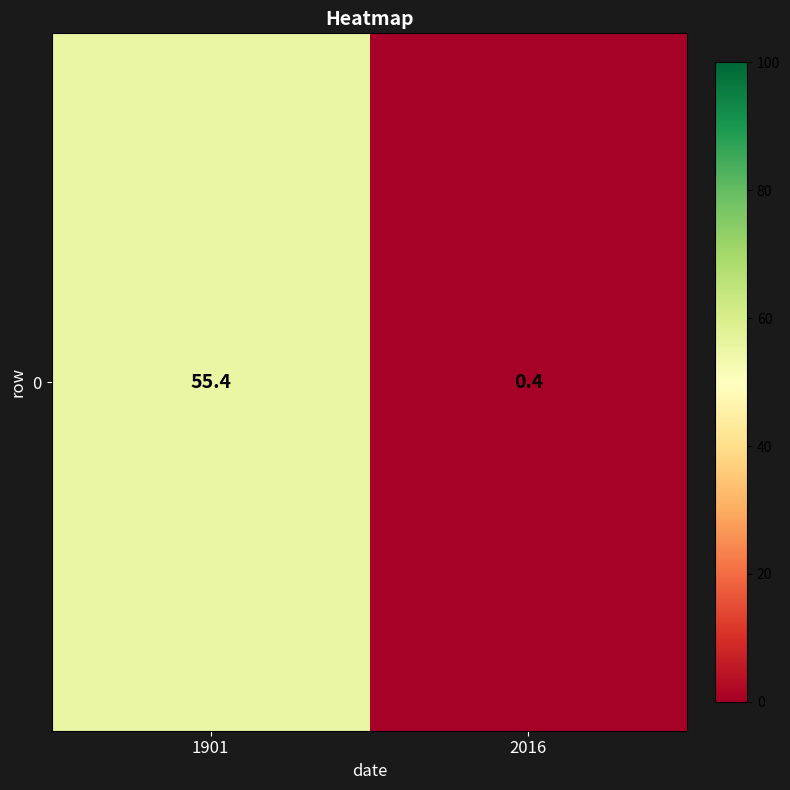

What is the smallest value displayed?

0.4